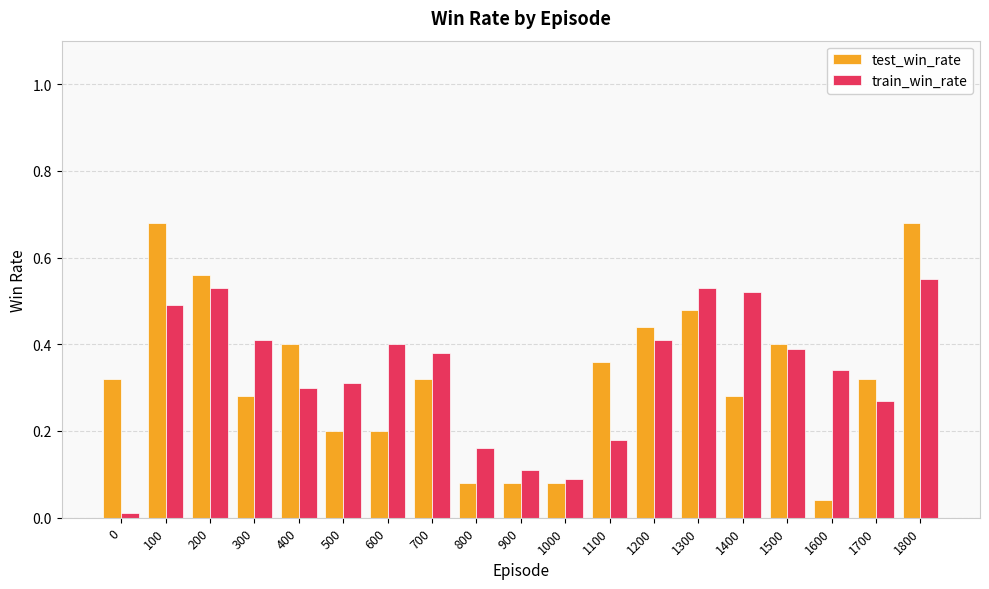

The value of train_win_rate at 400 is 0.3. True or false?

True